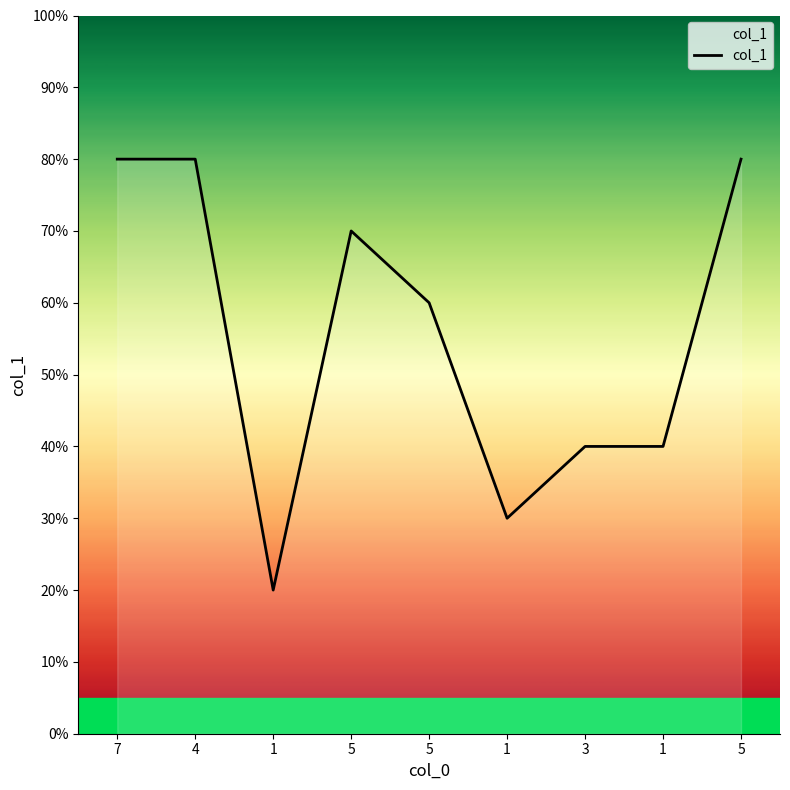

What is the label of the 1st point from the left?

7